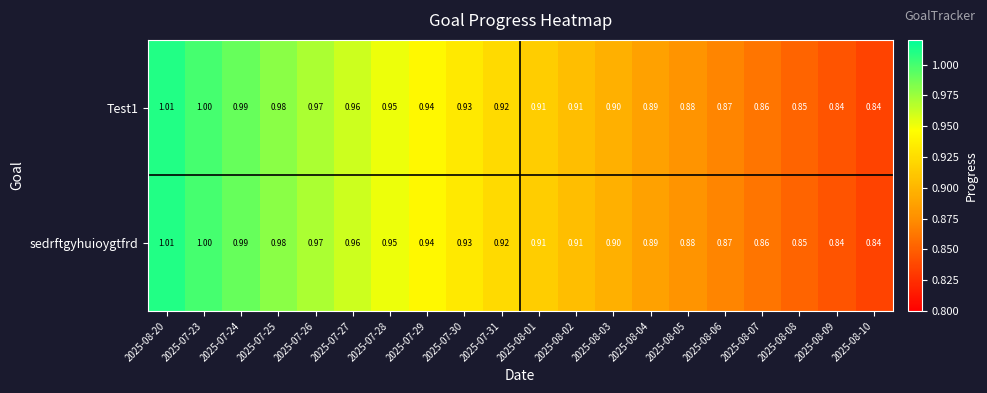

Is the value of Test1 at 2025-08-06 greater than the value of sedrftgyhuioygtfrd at 2025-07-25?

No